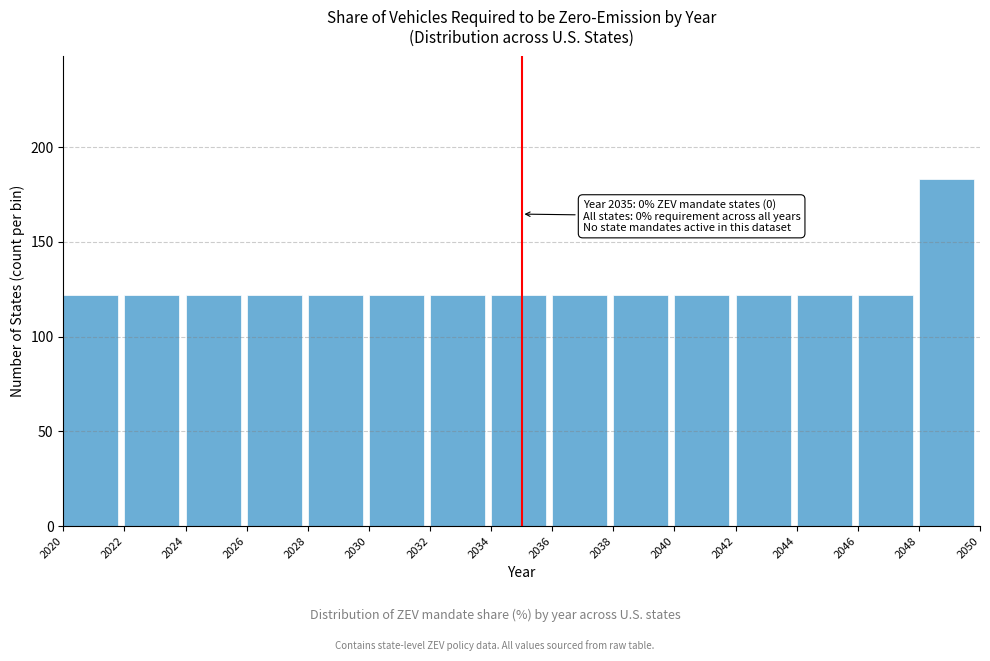

Over which range of the x-axis is the bar tallest?

2048 to 2050